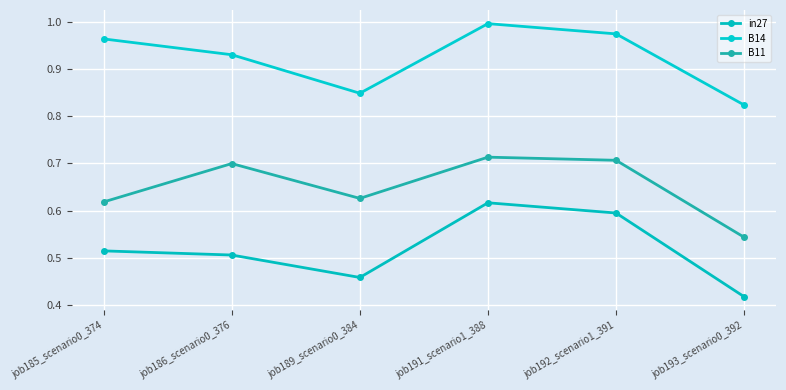

What are all the series names shown in the legend?

in27, B14, B11